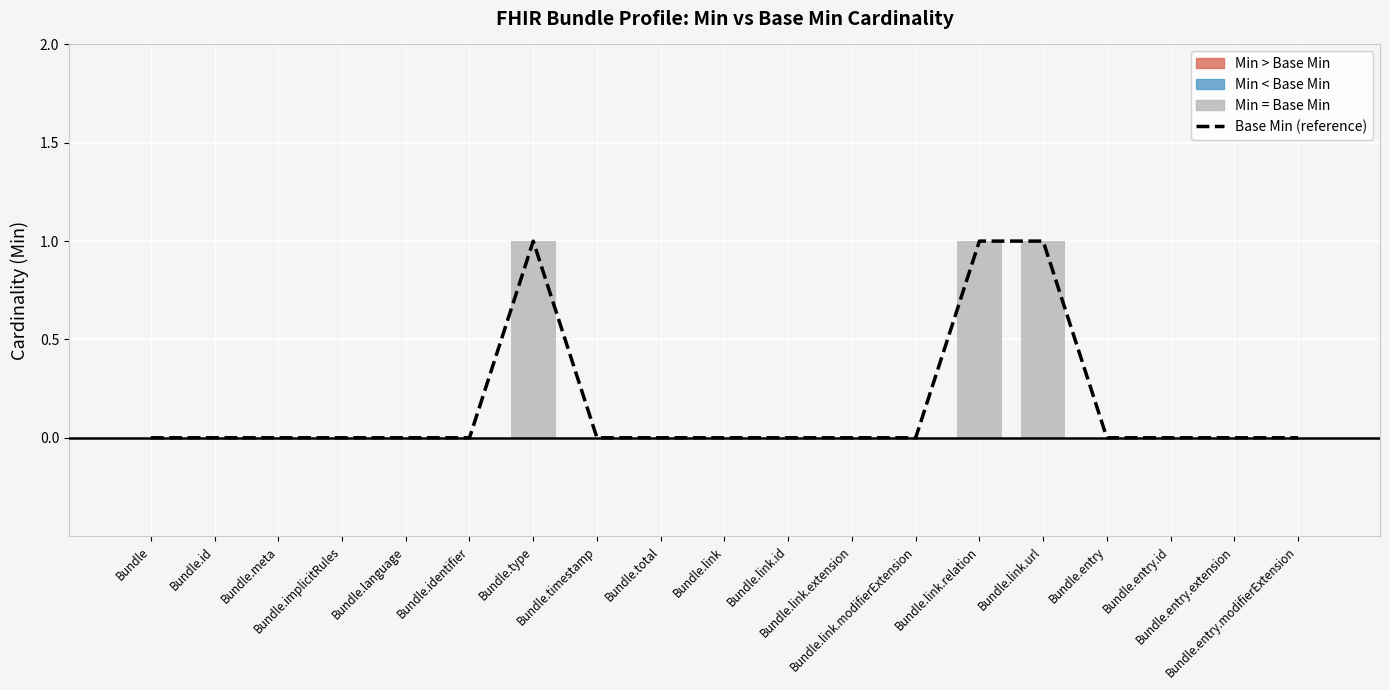

Between Bundle.entry.id and Bundle.timestamp, which is larger?

Bundle.entry.id